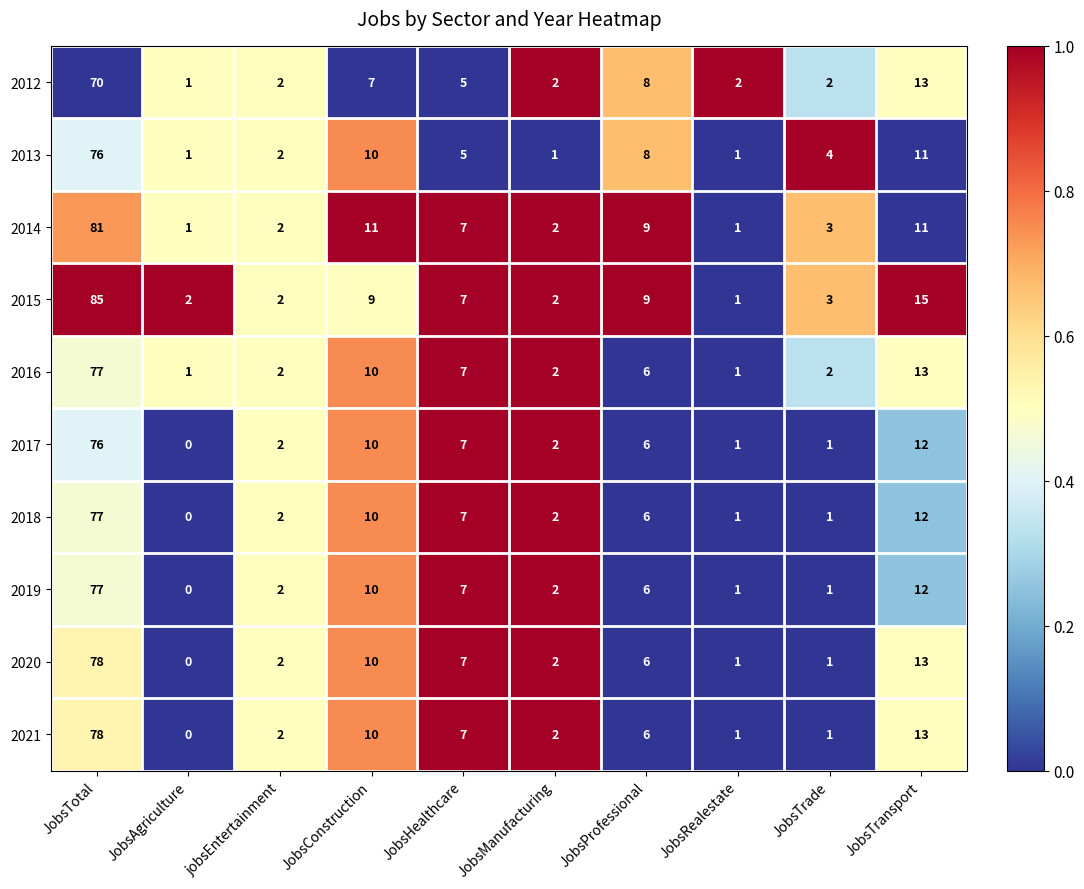

True or false: 2014 has a value of 9 at JobsProfessional.

True